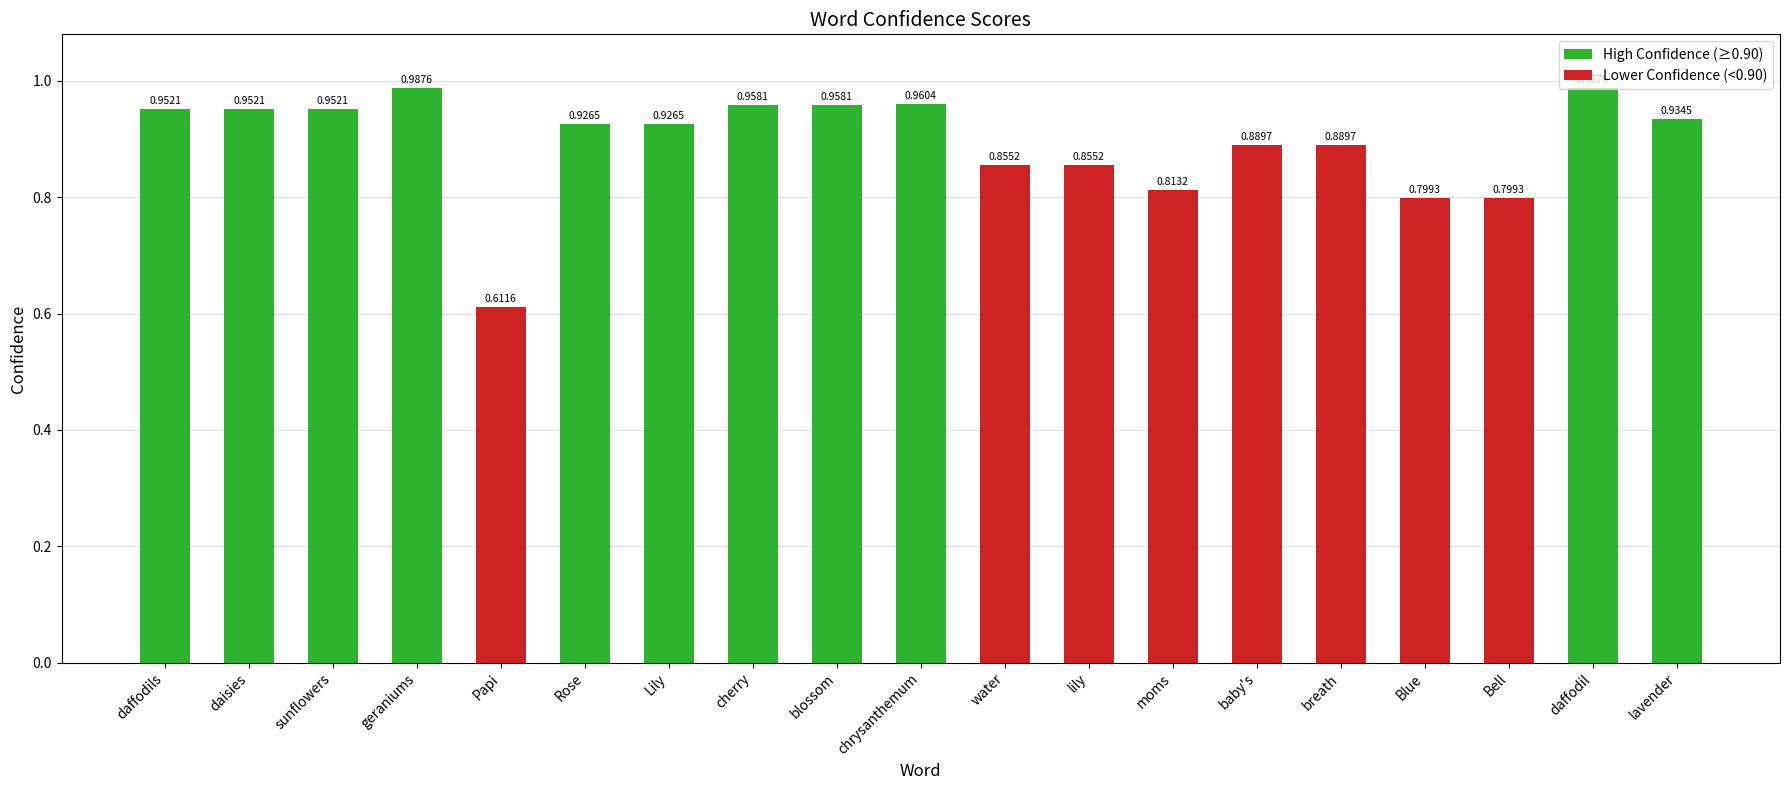

What is the label of the 14th bar from the right?

Rose